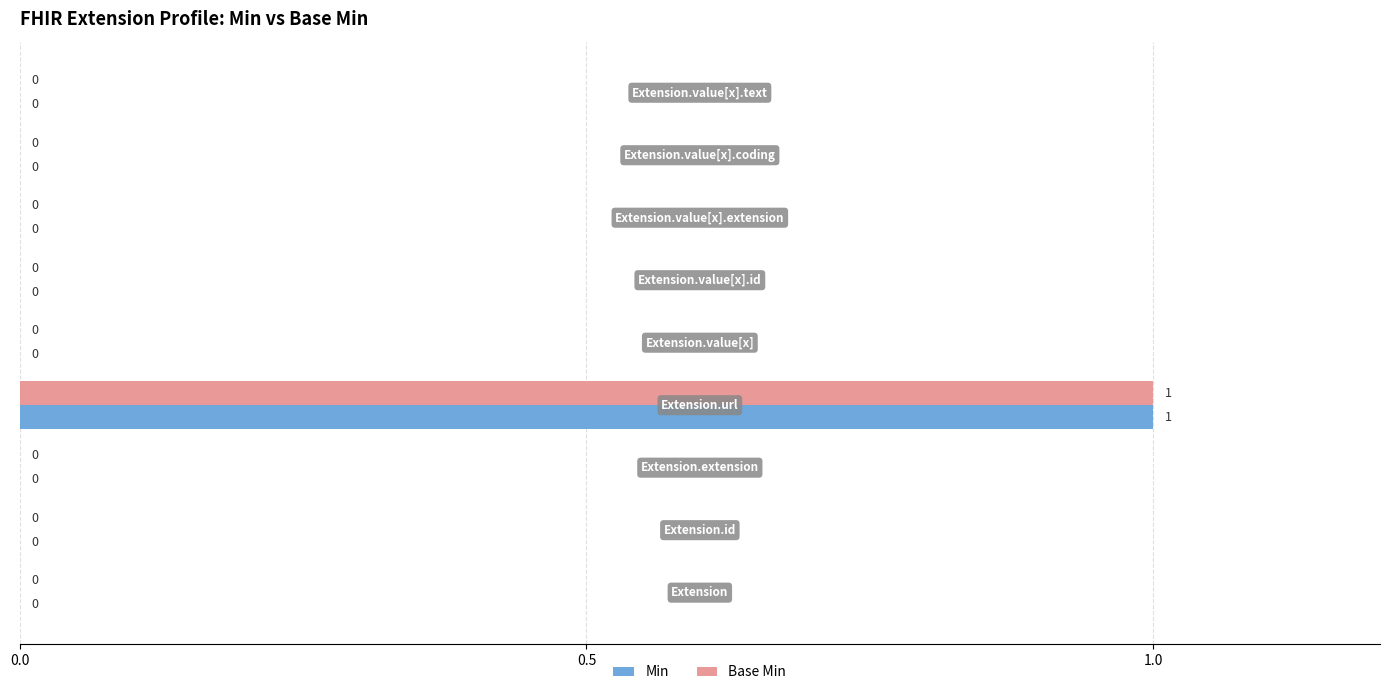

How many Min values are between 0 and 1?

9